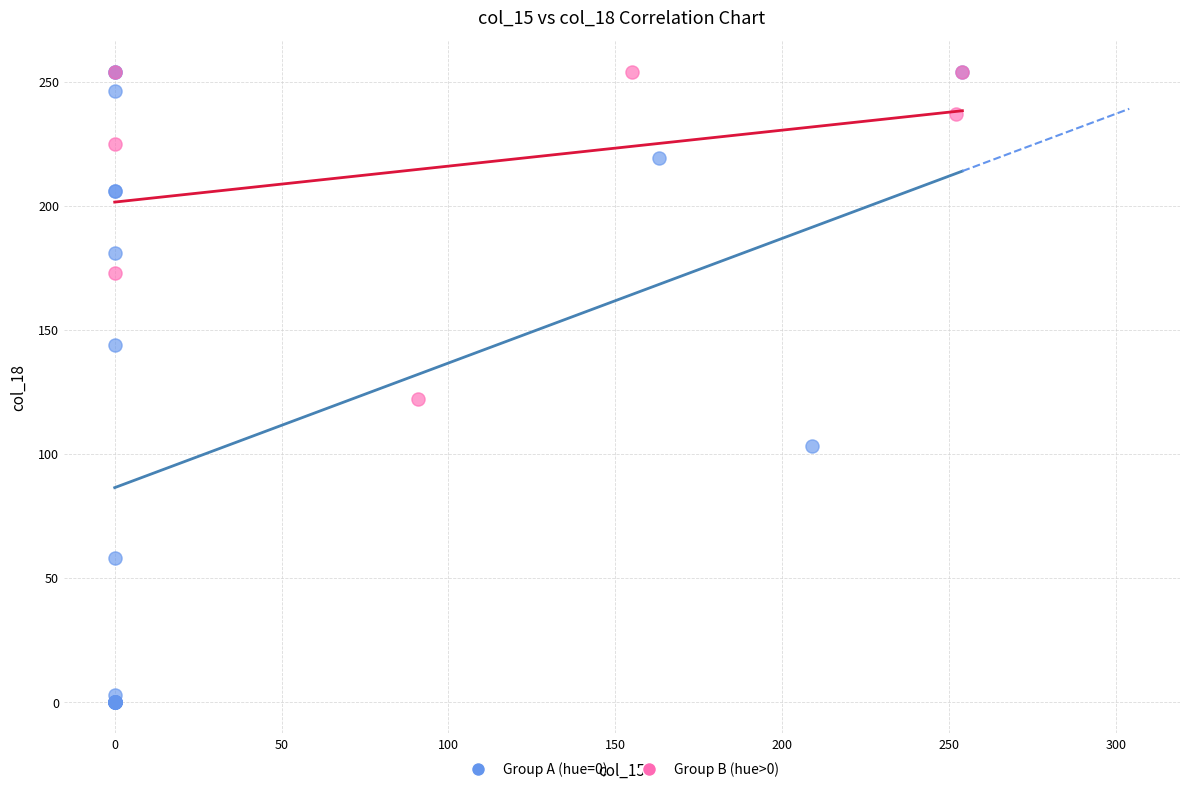

Which series has the largest Y range (max minus min)?

Group A (hue=0)